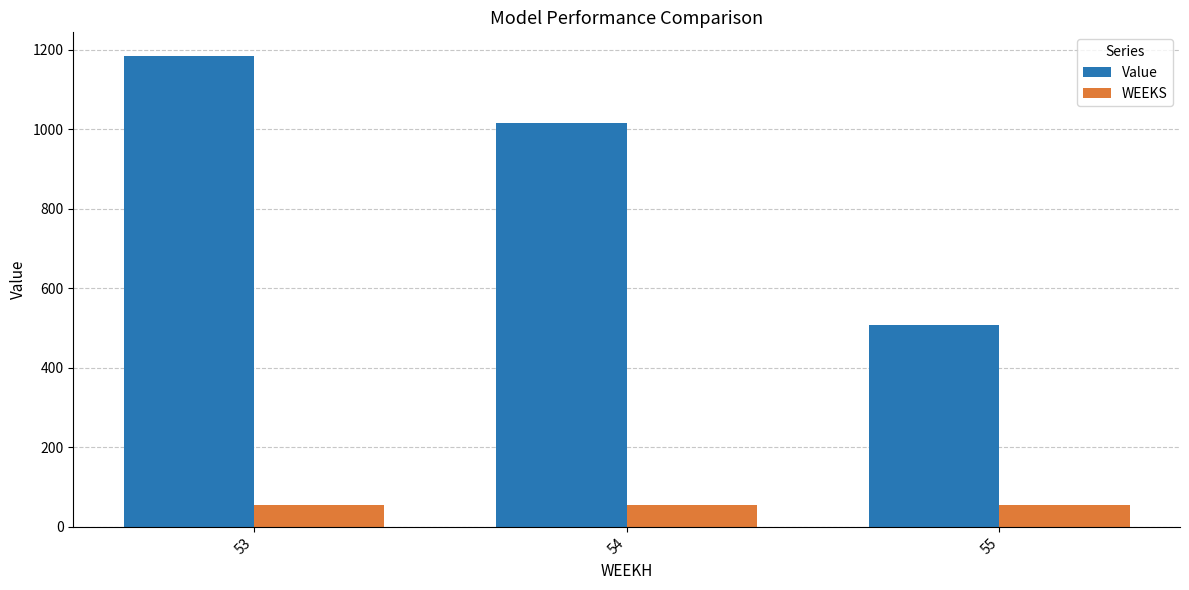

Rank the series by their maximum value, from lowest to highest.

WEEKS, Value